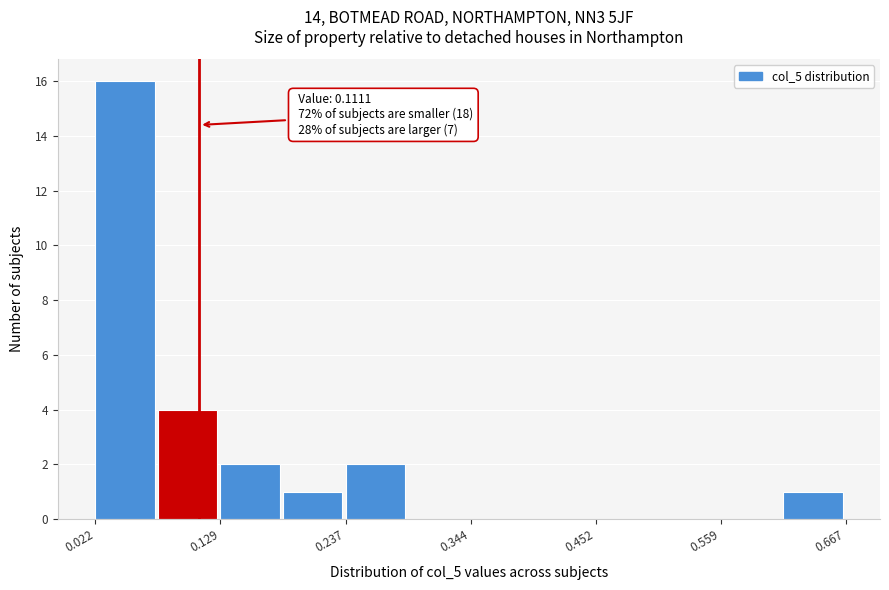

Around what value on the x-axis is the tallest bar? Give the approximate position of its centre, as read against the axis.

0.04